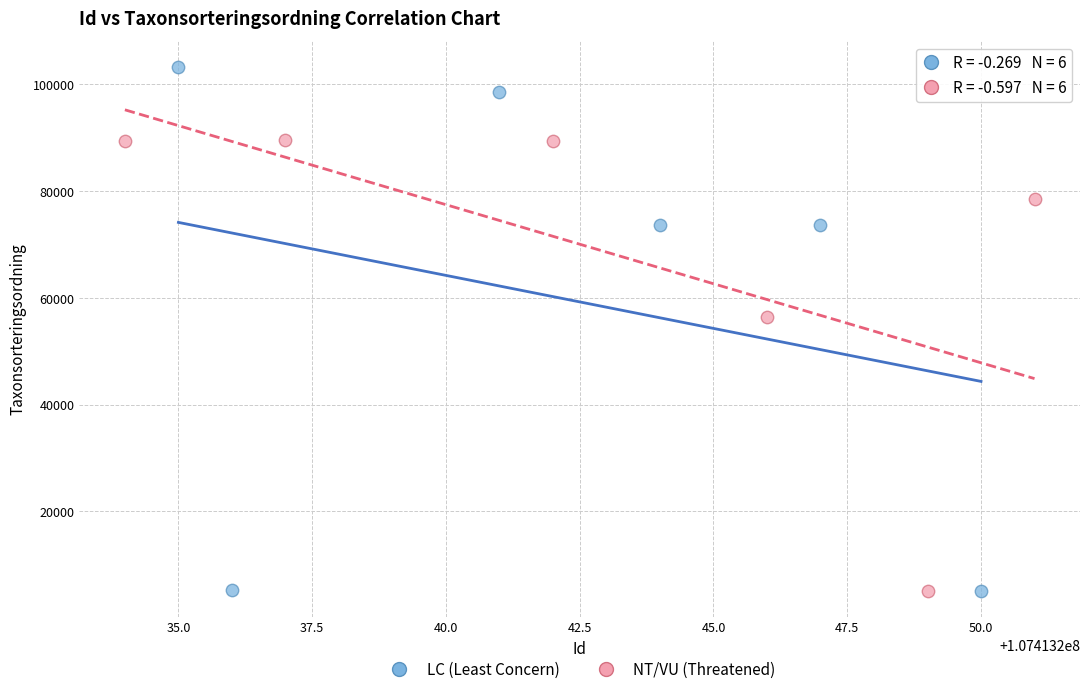

Which series reaches the maximum Y coordinate?

LC (Least Concern)